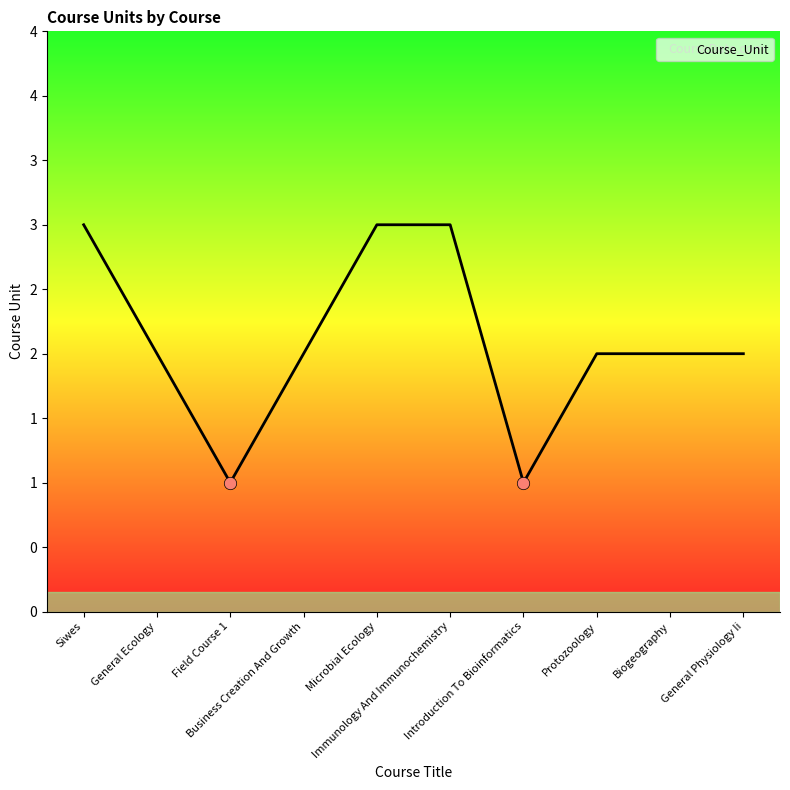

Which has a higher value, Business Creation And Growth or Siwes?

Siwes